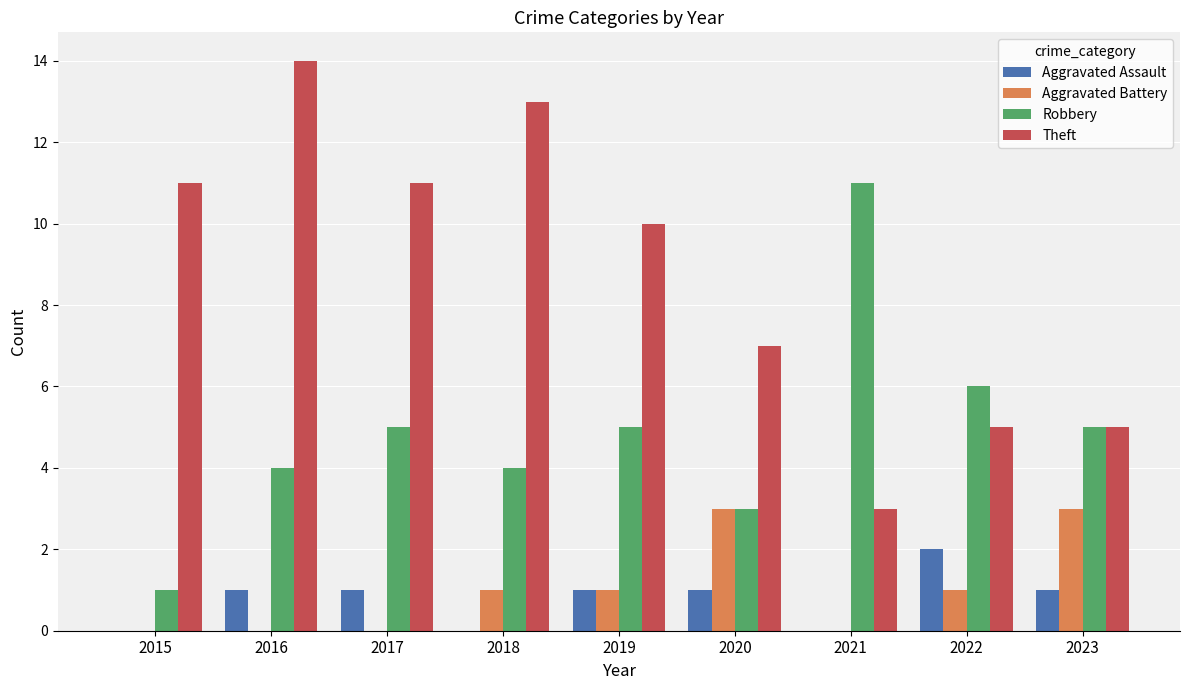

Are the bars horizontal?

No